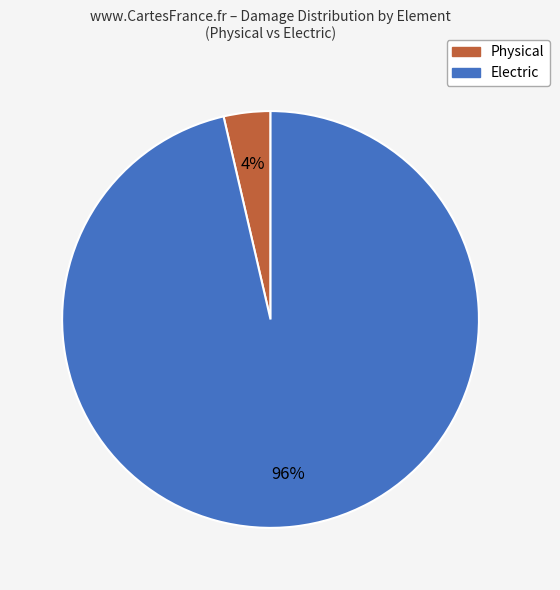

Is it true that Physical is 10% of the pie?

False